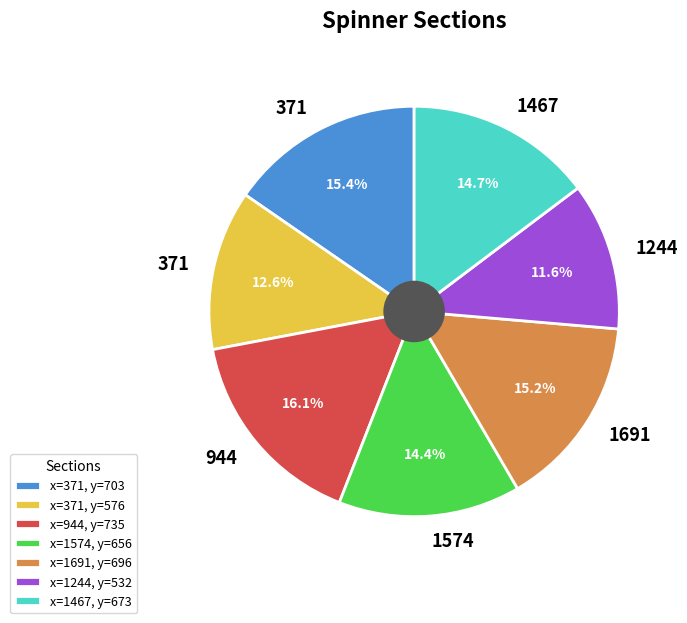

Approximately how many times larger is the value at x=1574, y=656 compared to x=1467, y=673?

1.0